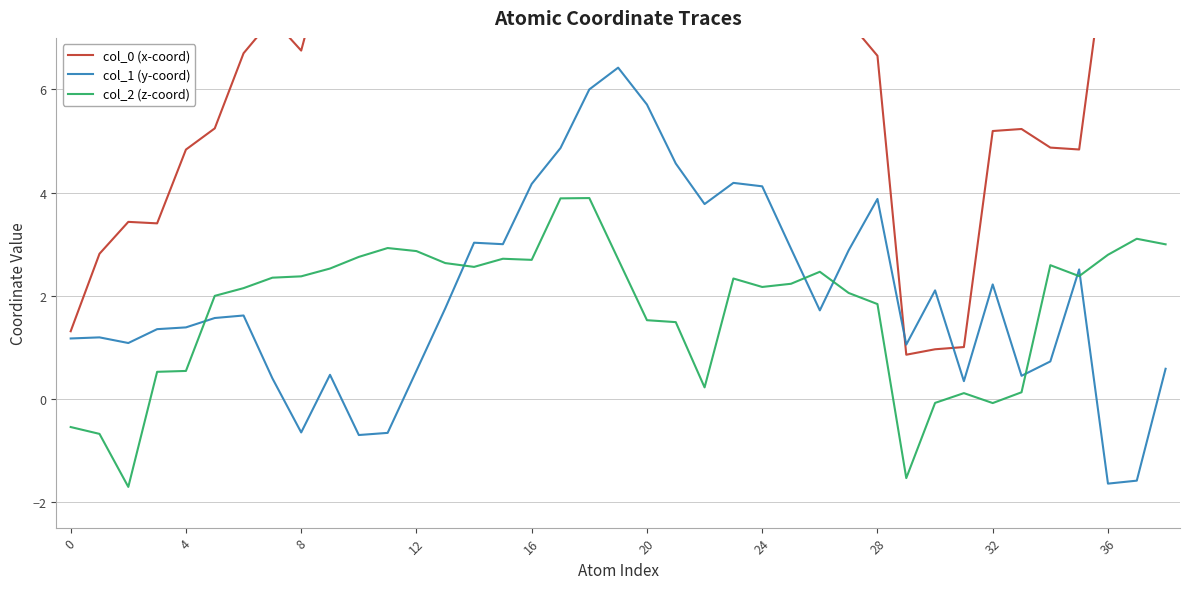

Which series has the largest range (max minus min)?

col_0 (x-coord)